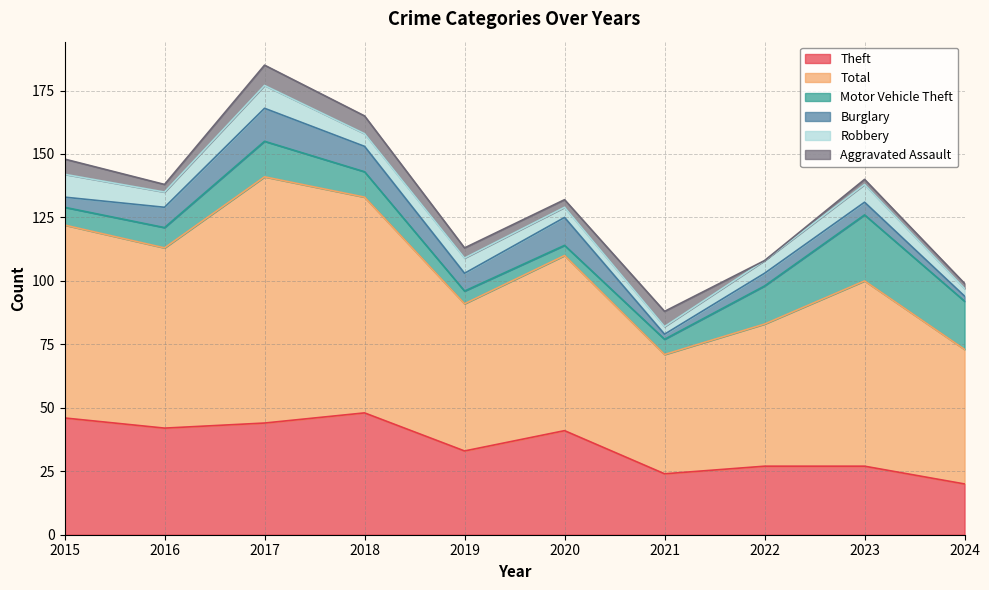

True or false: Theft has a value of 45 at 2022.

False